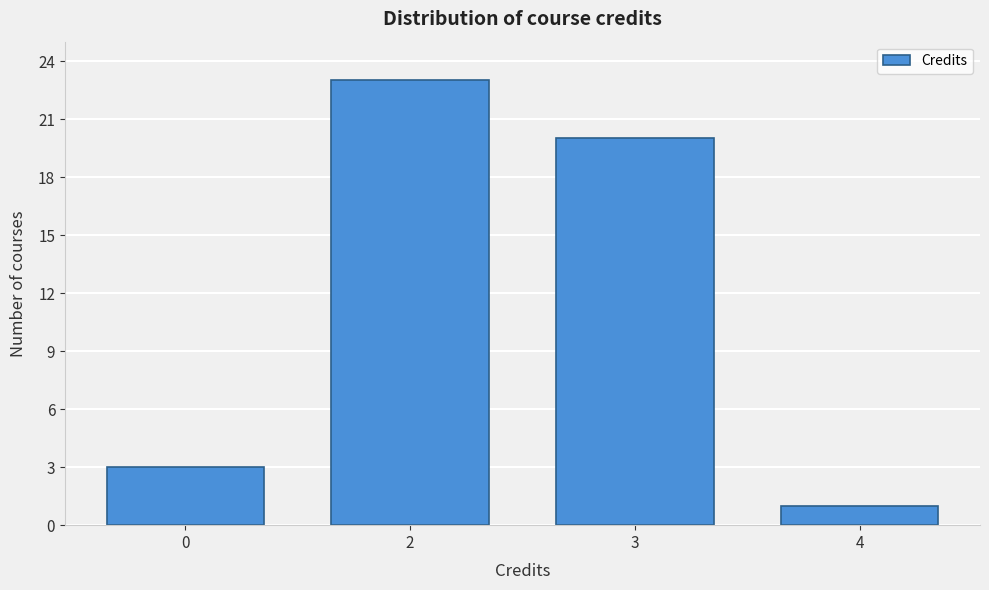

Reading left to right, extract all data points from this chart.

0=3	2=23	3=20	4=1